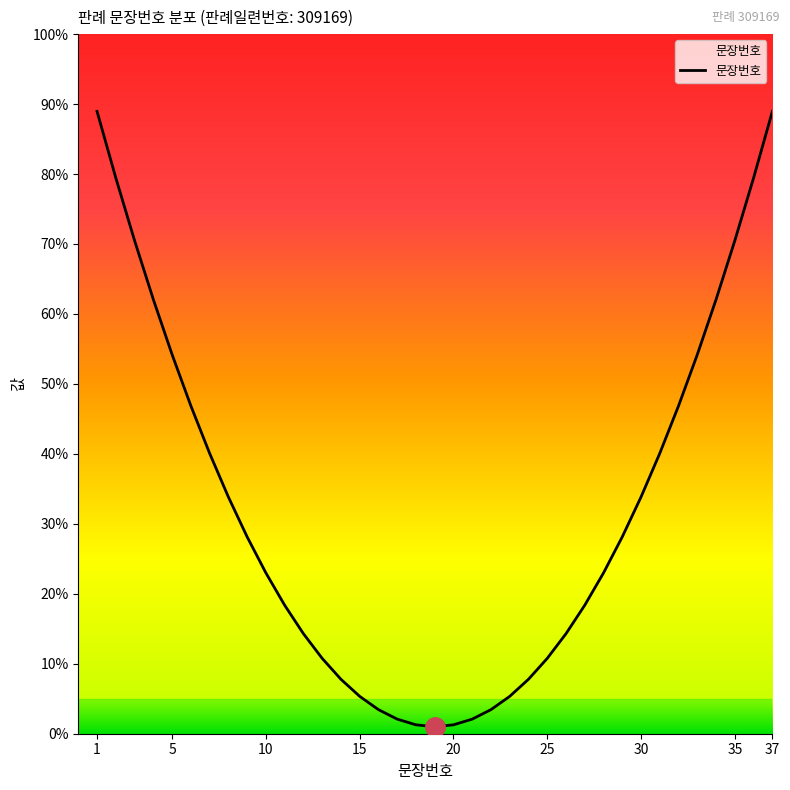

How many values exceed 22?

20